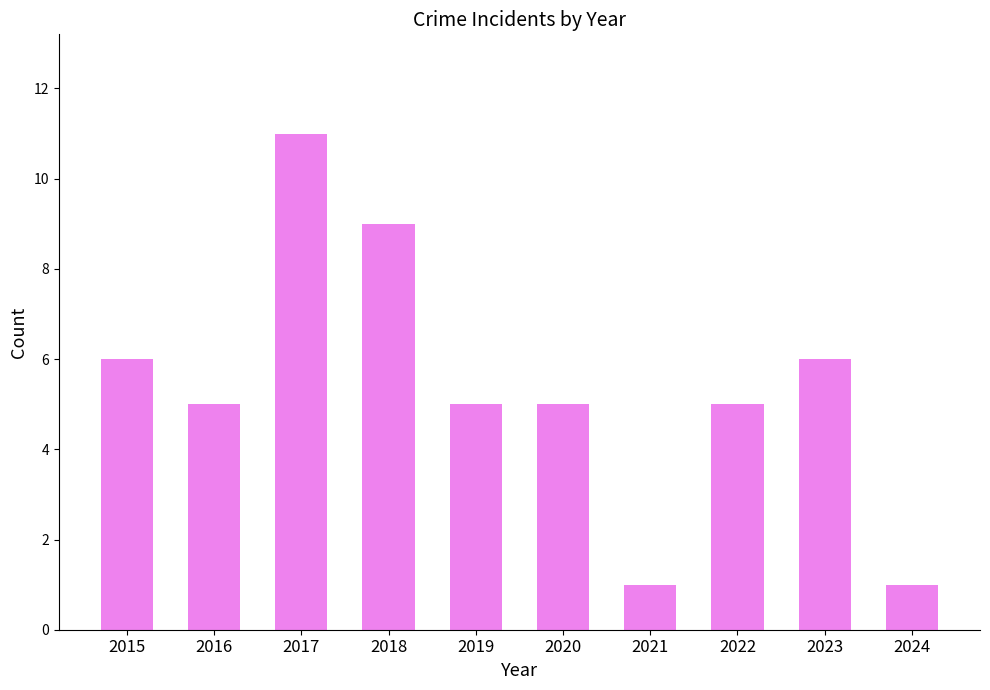

How many data points does each series have?

10